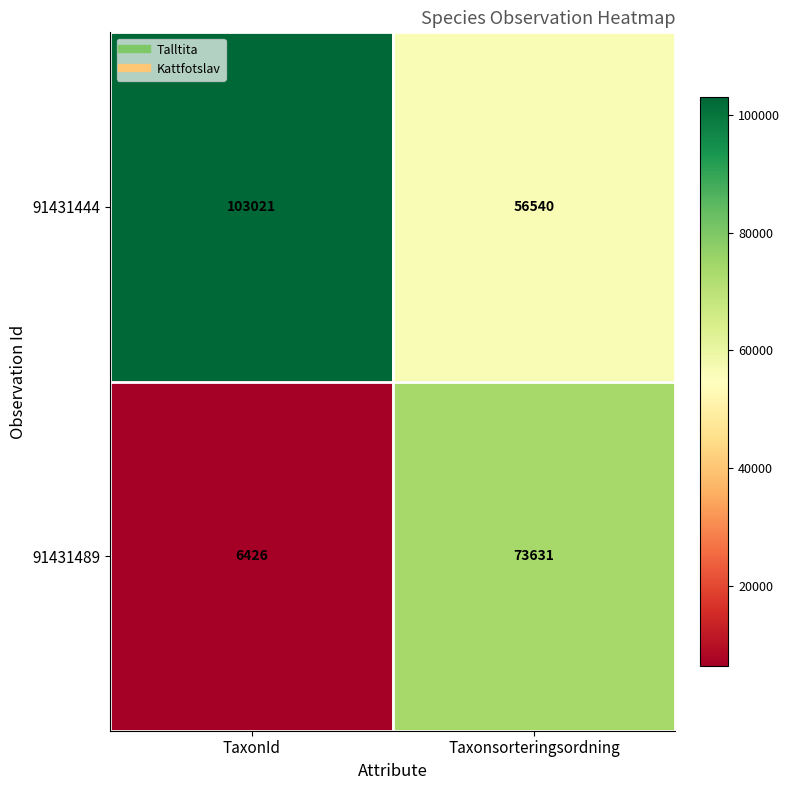

How many values in the 91431444 series are below 103021?

1